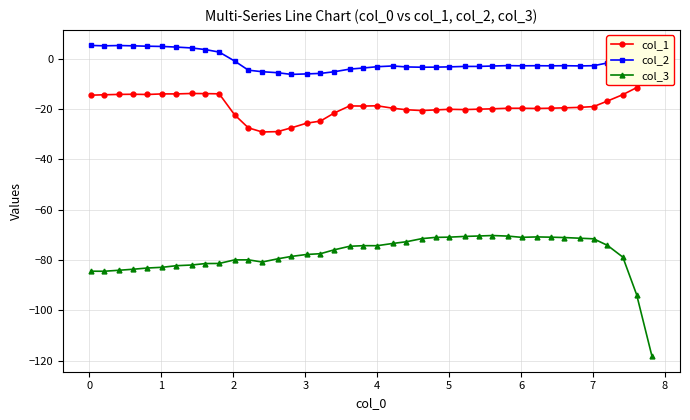

Rank the series by their average value, from lowest to highest.

col_3, col_1, col_2